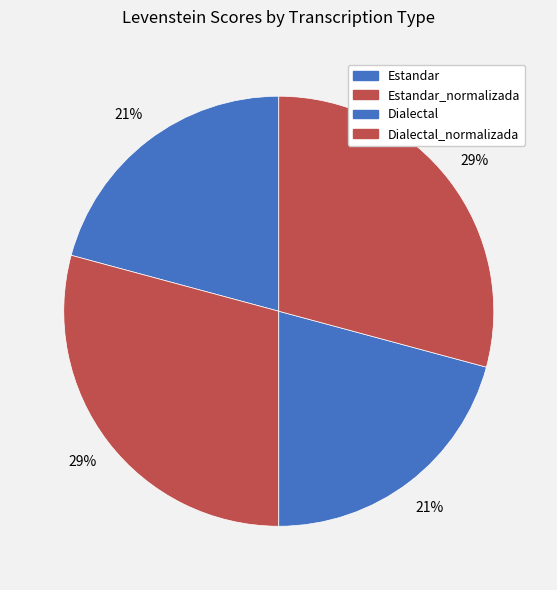

Count the number of slices in the pie.

4